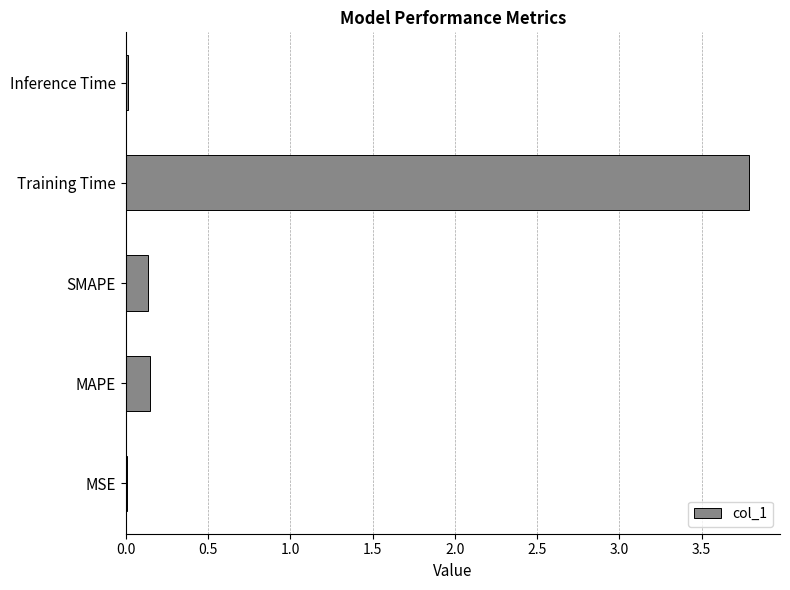

Which label corresponds to the largest value in the chart?

Training Time